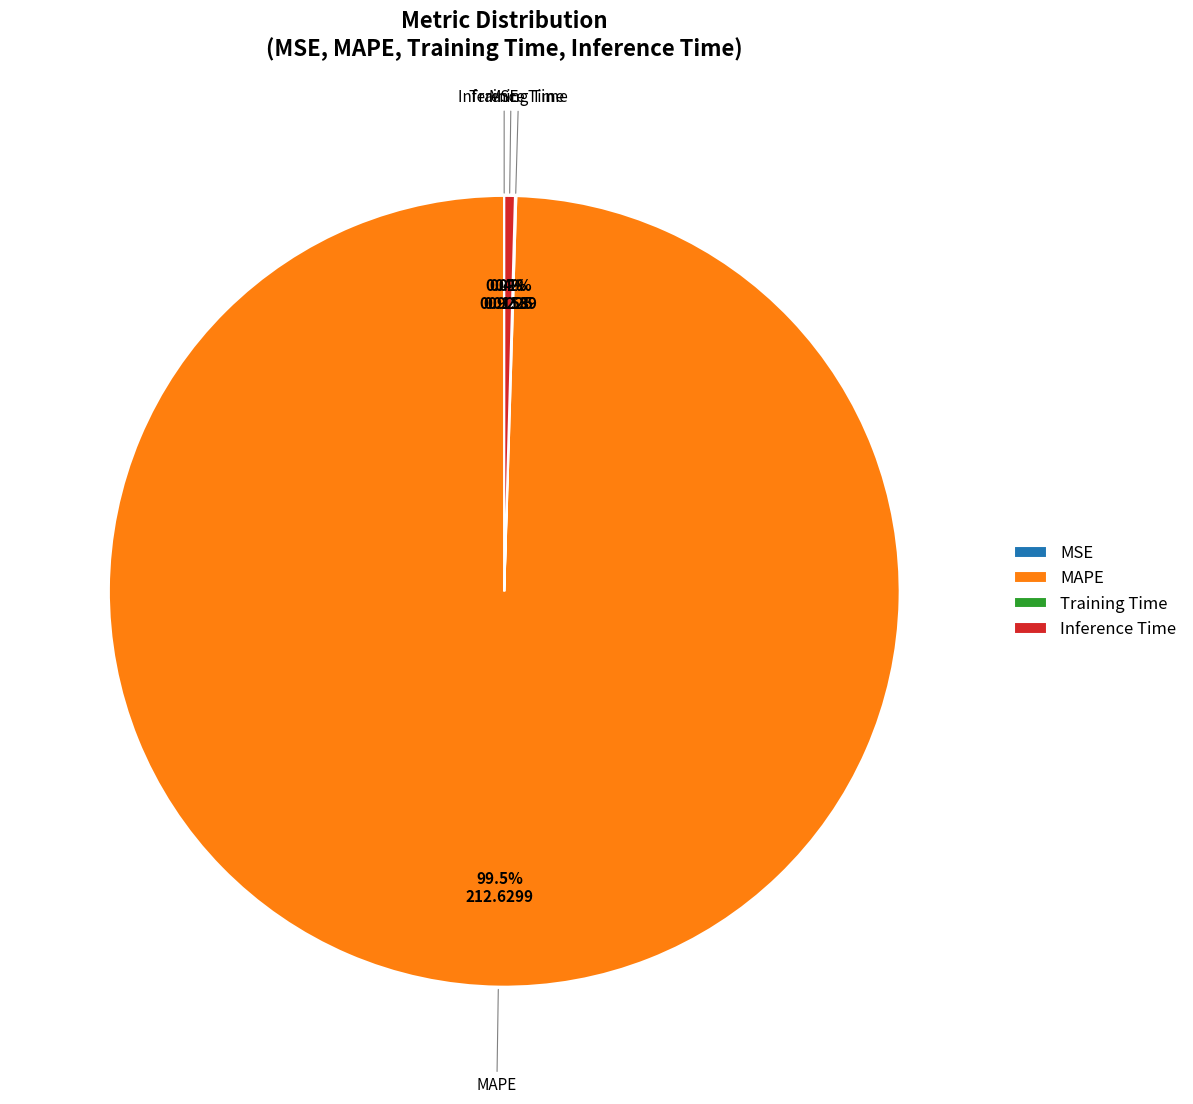

What is the largest slice in the pie chart?

MAPE